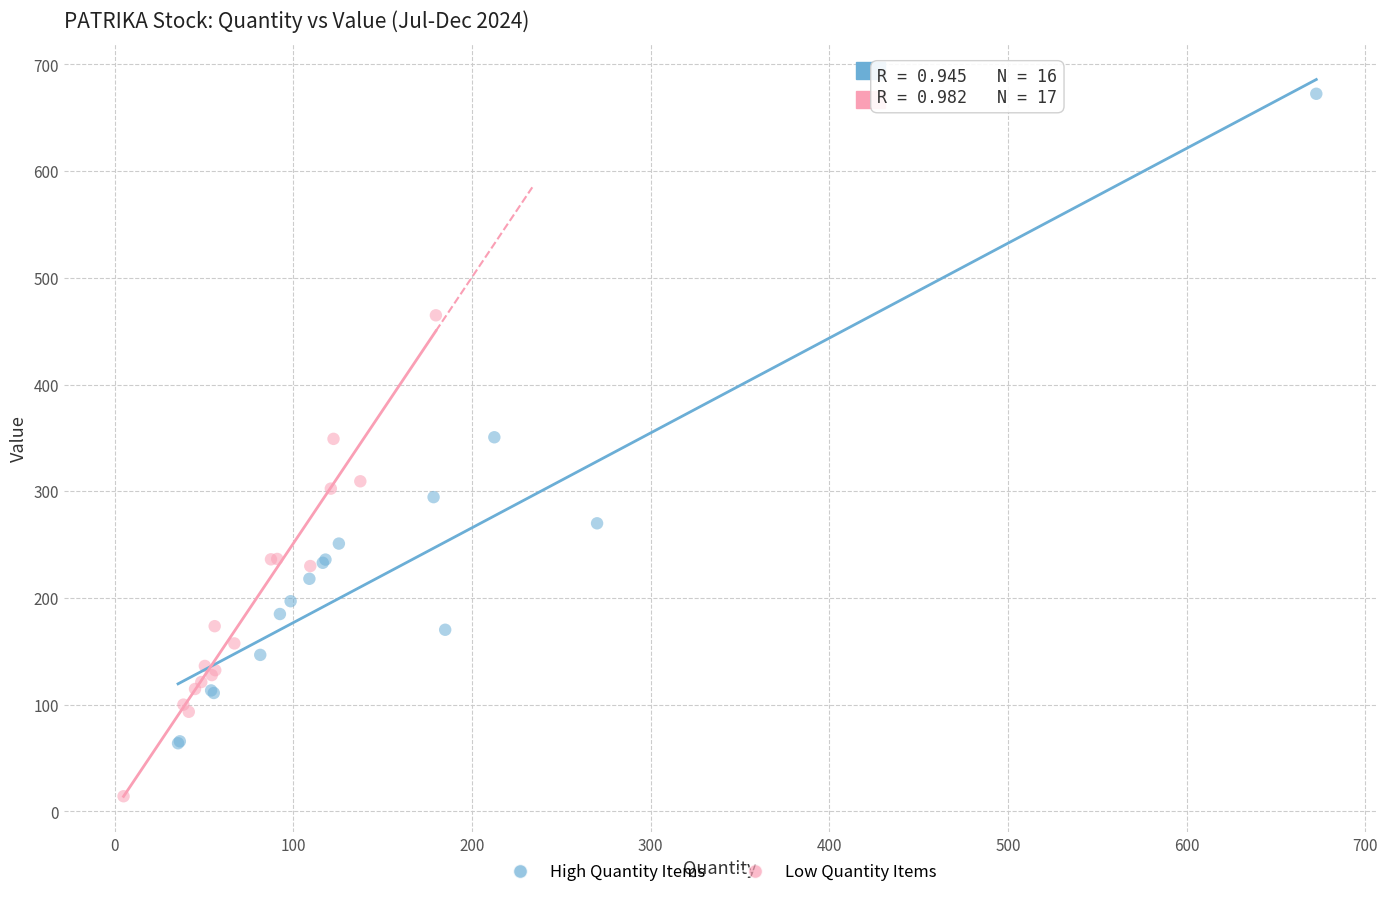

What are all the series names shown in the legend?

High Quantity Items, Low Quantity Items